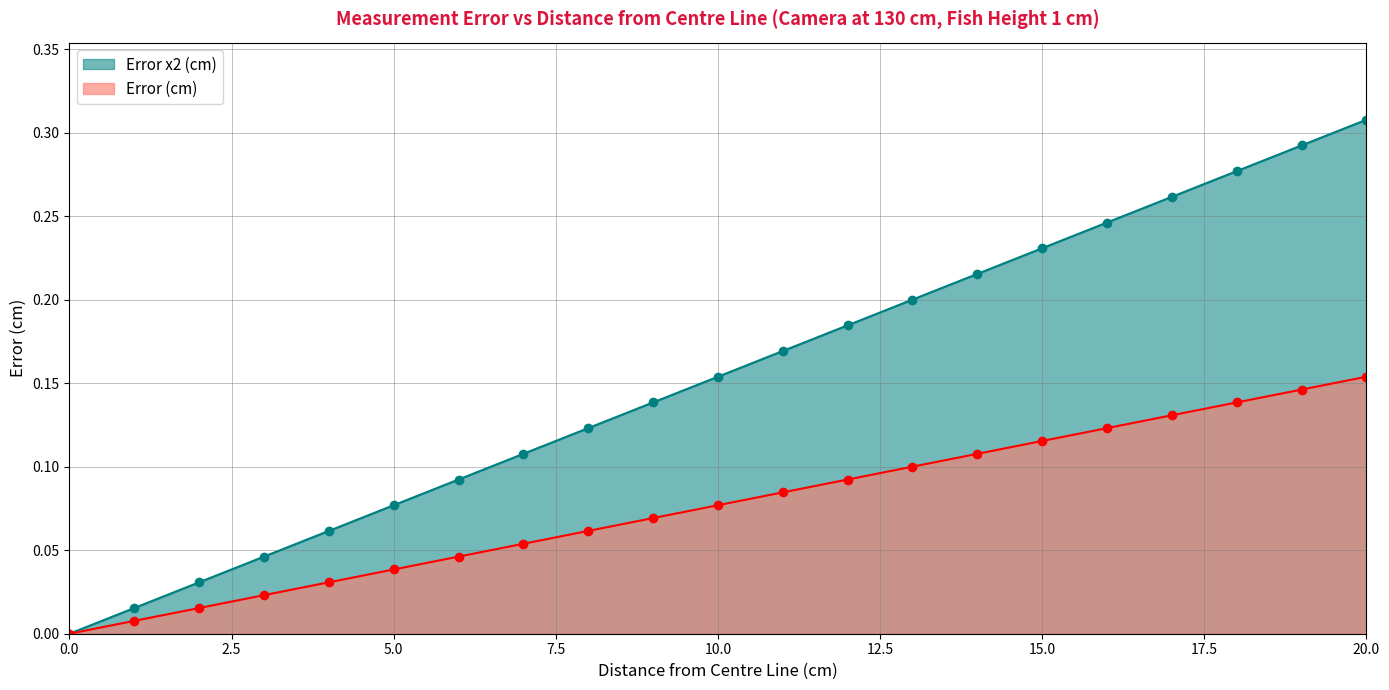

List the series in order of their peak value, lowest first.

Error (cm), Error x2 (cm)